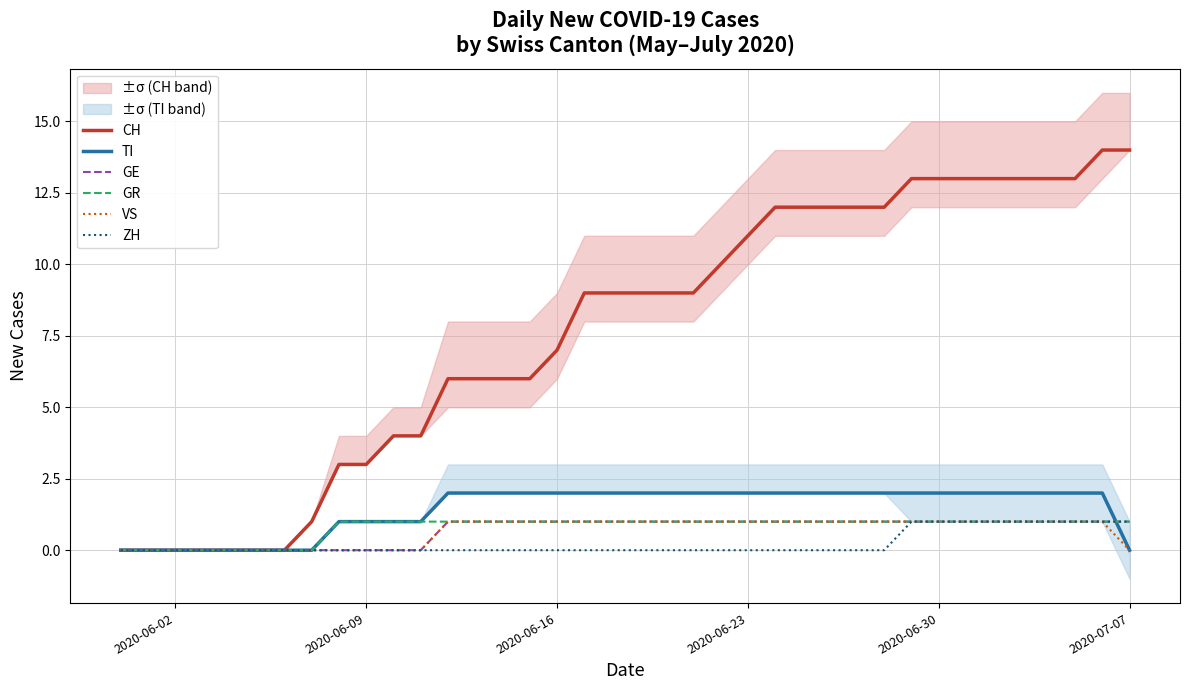

True or false: GE has a value of 2 at 2020-06-23.

False